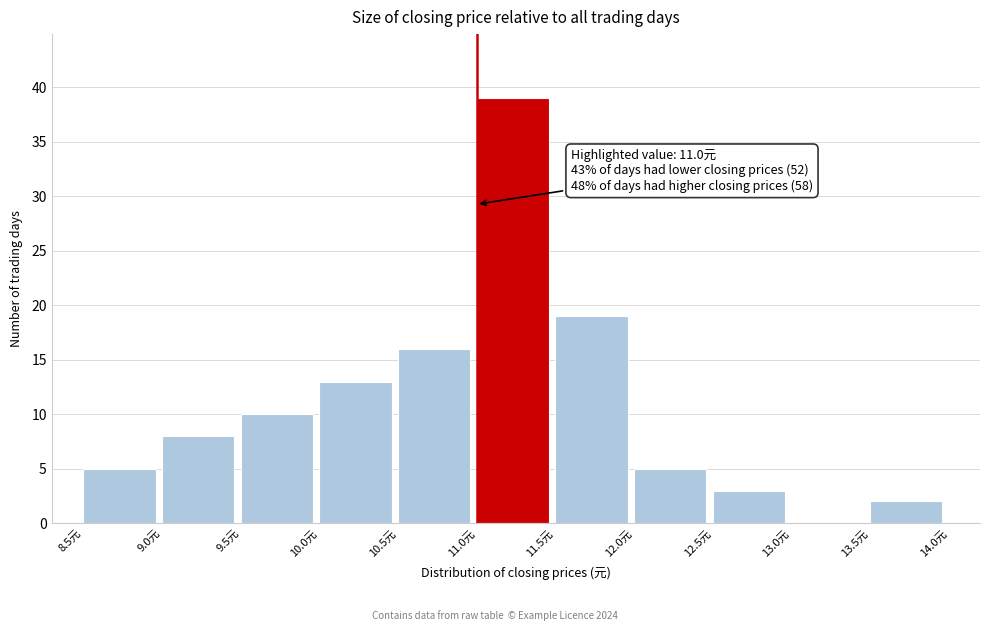

Which range on the x-axis has the tallest bar?

11.0 to 11.5